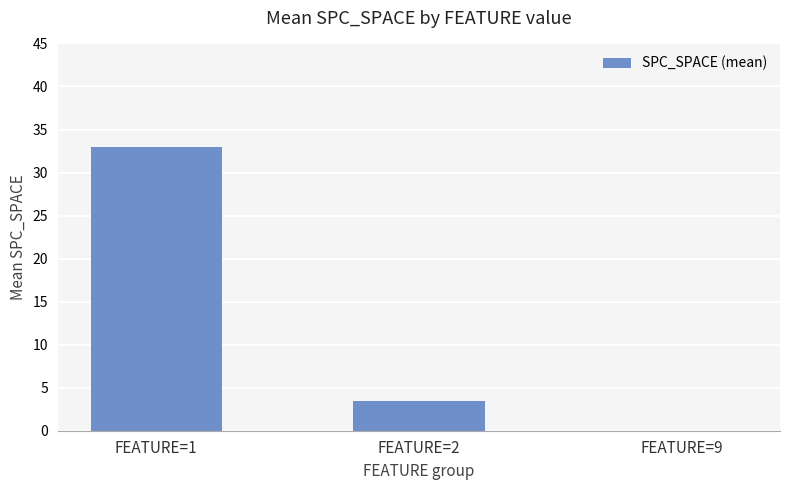

Are the bars horizontal?

No